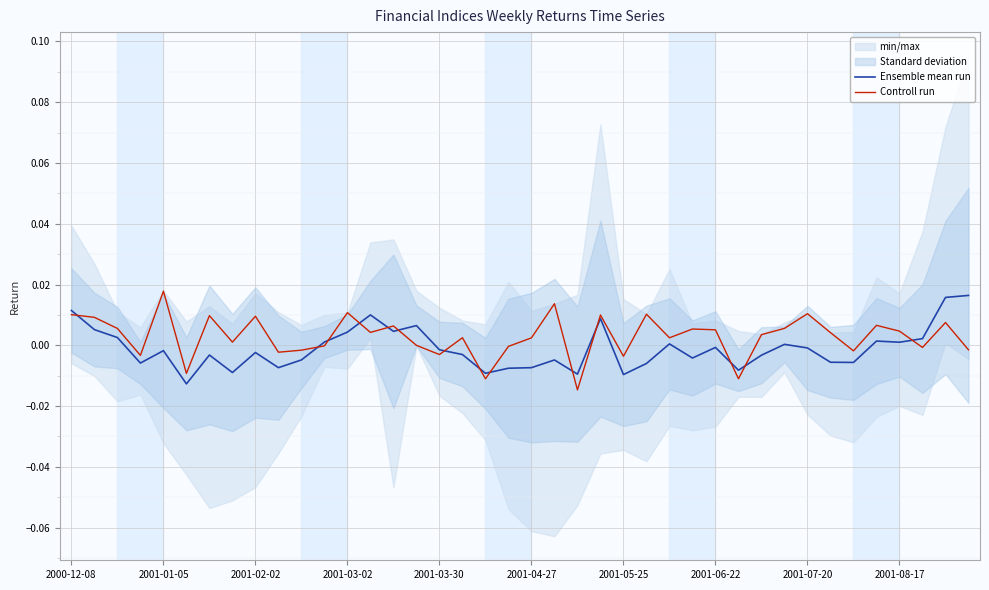

At which label is Controll run closest to 0?

15